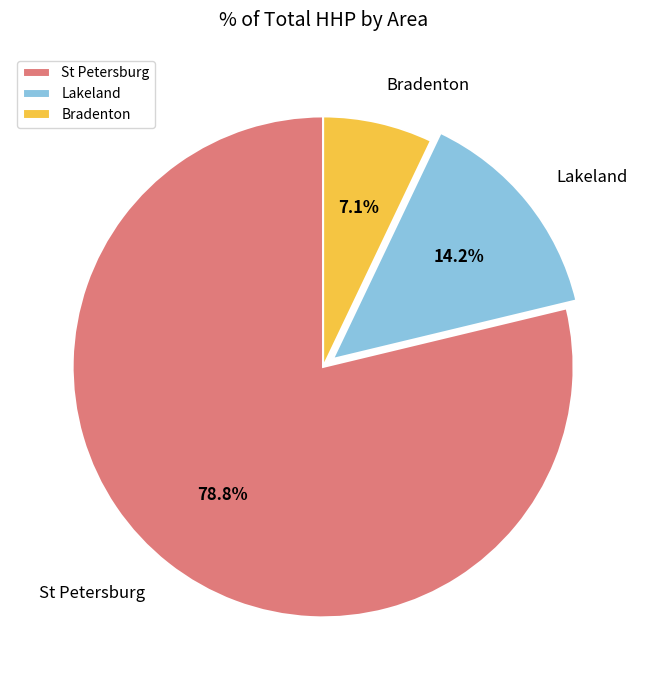

Between Lakeland and St Petersburg, which is larger?

St Petersburg